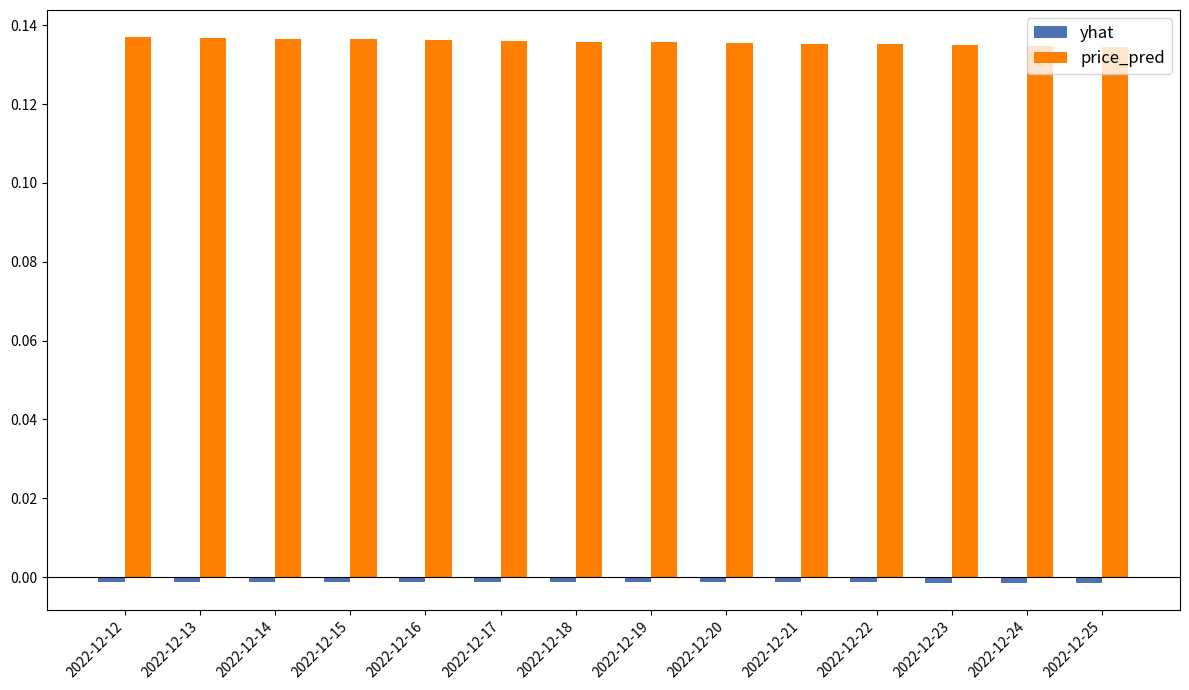

Is it true that price_pred equals 0.2 at 2022-12-12?

False